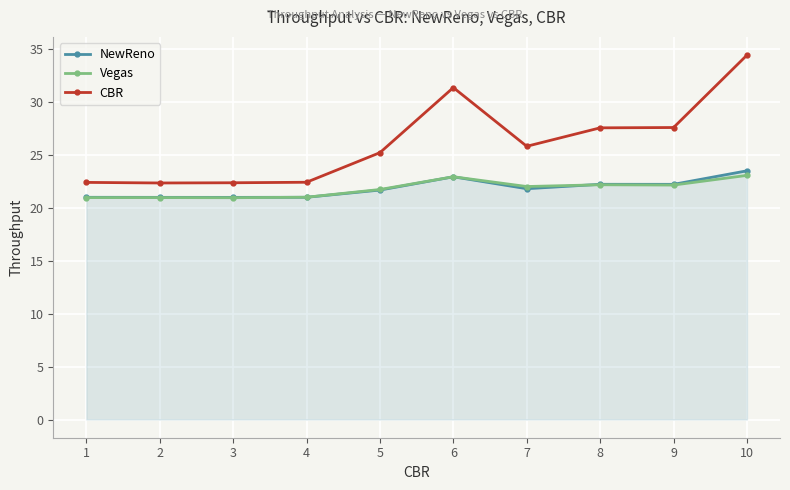

True or false: NewReno and CBR intersect in this chart.

False